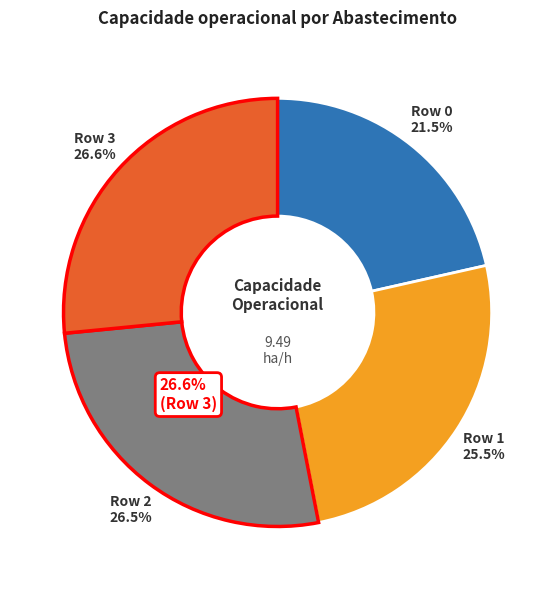

Between 3 and 2, which is larger?

3